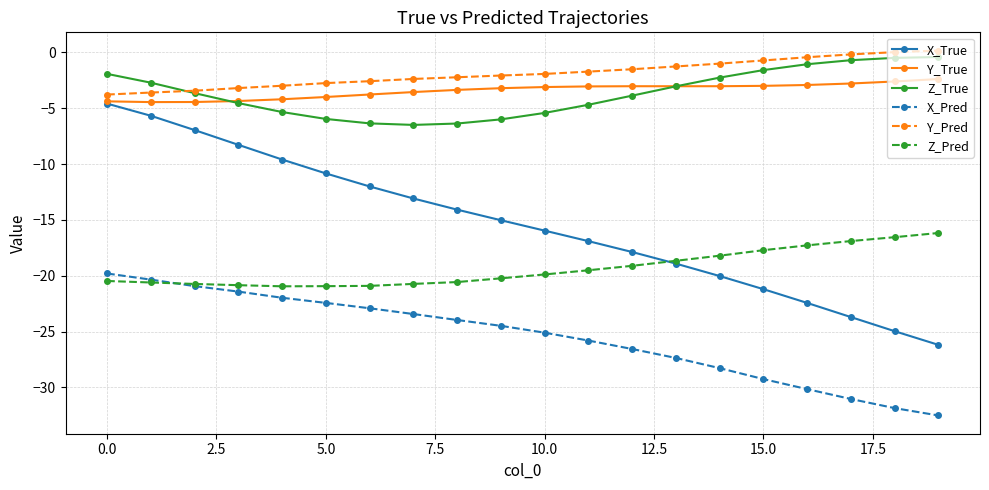

Which series has the widest spread of values?

X_True